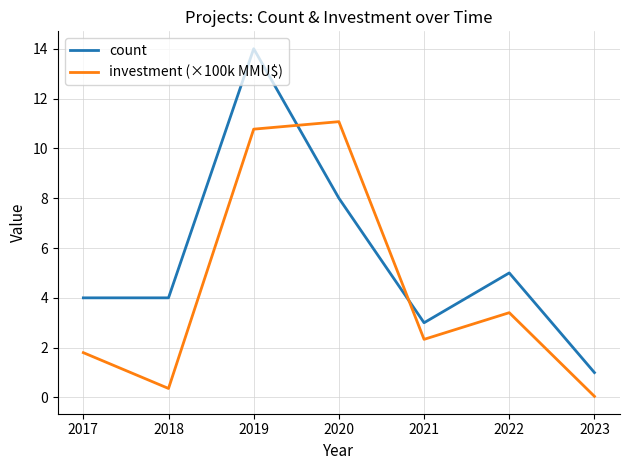

At 2021, list the series in order from largest to smallest.

count, investment (×100k MMU$)